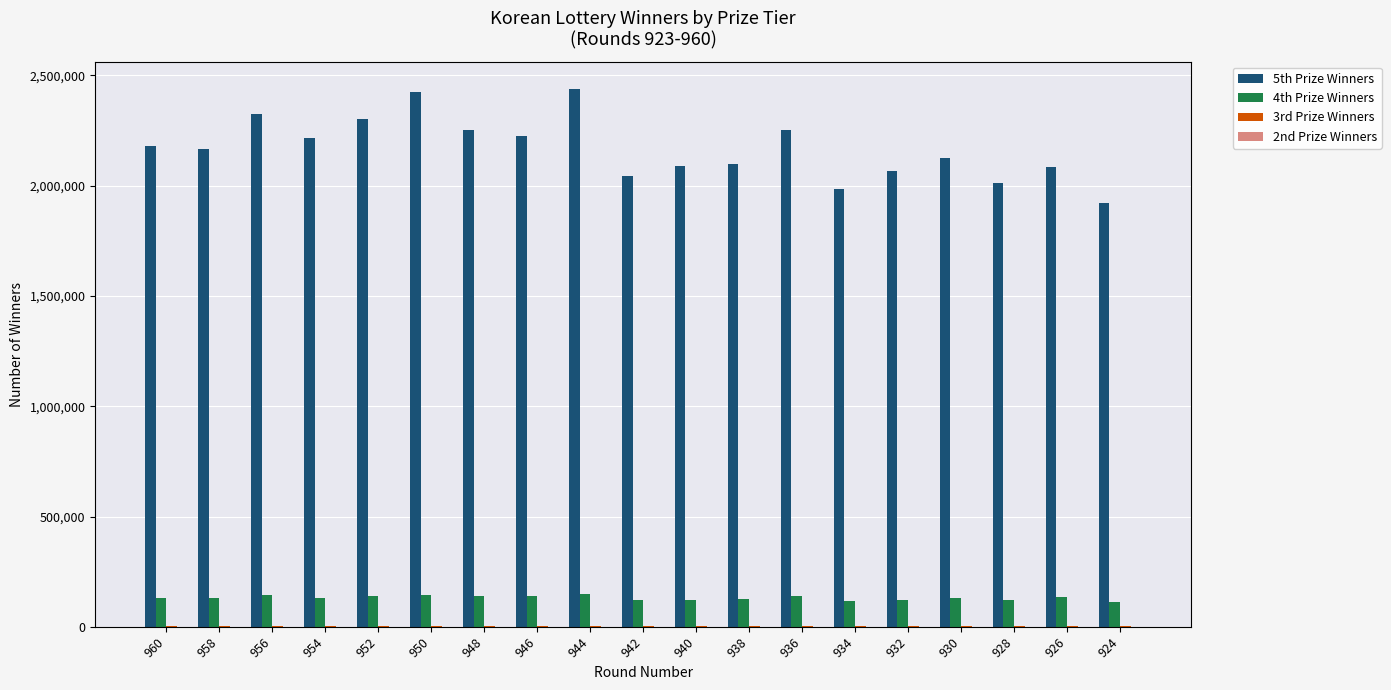

Count the number of data series in this chart.

4